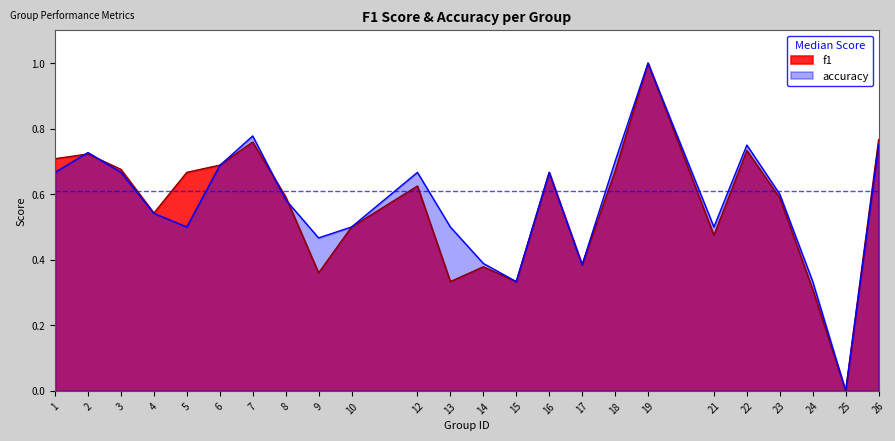

How many lines are shown in the chart?

2